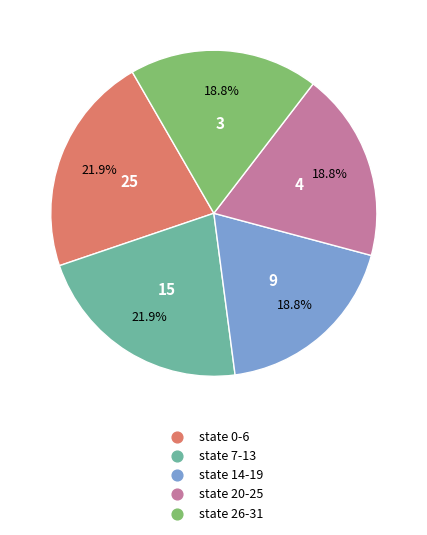

Between state 0-6 and state 26-31, which is larger?

state 0-6